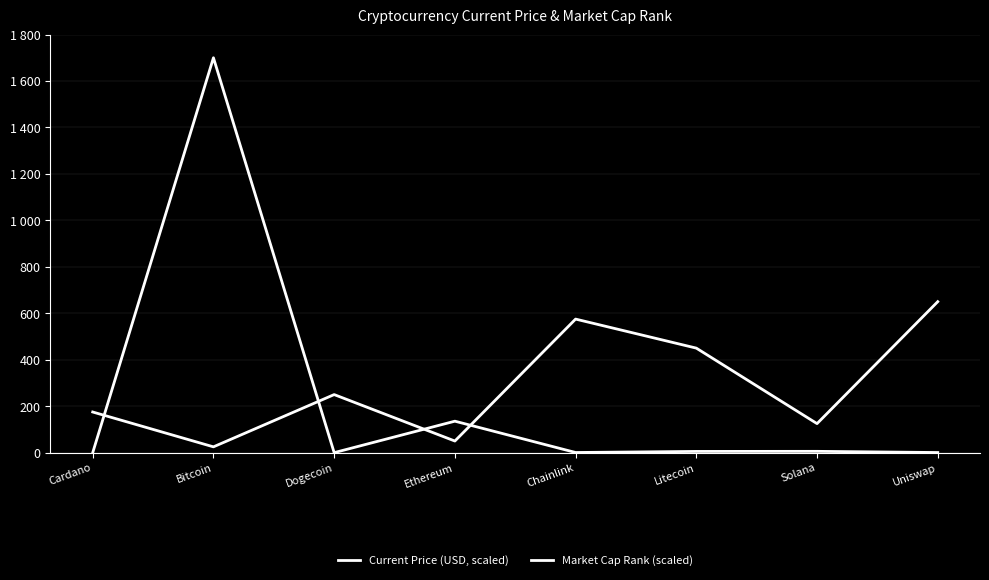

What is the label of the 7th point from the left?

Solana